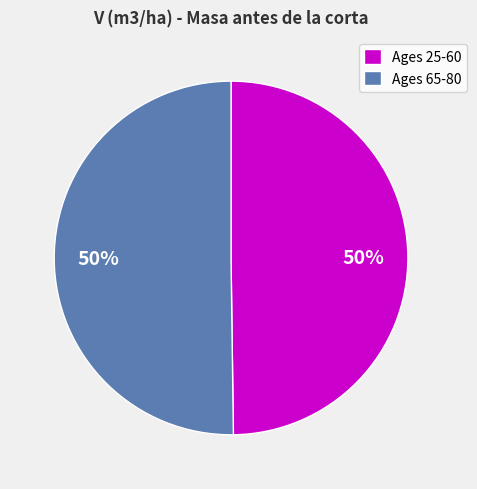

The Ages 25-60 slice represents 50% of the pie. True or false?

True